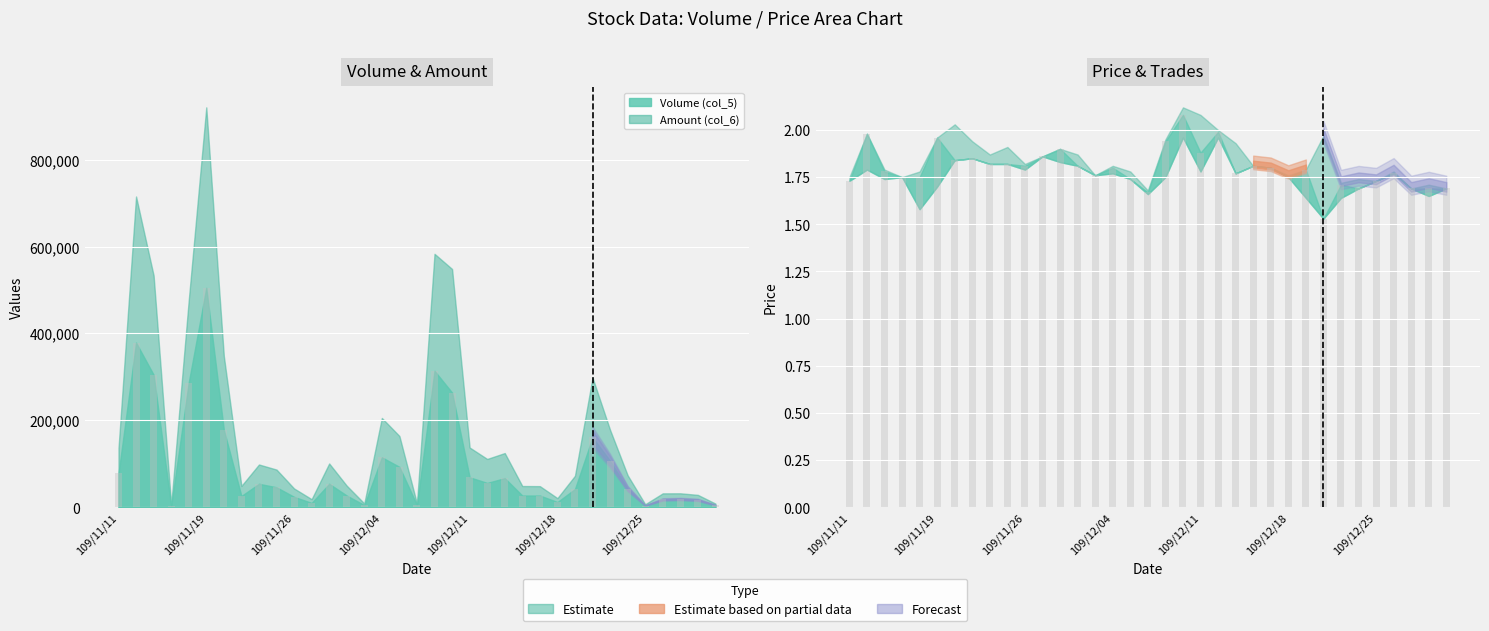

True or false: Low (col_3) has a value of 0.5 at 109/12/23.

False